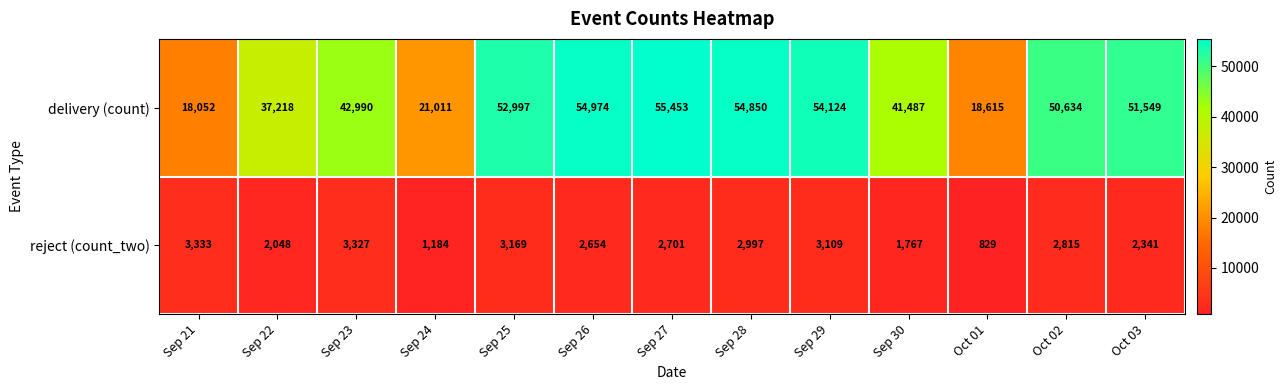

How many categories are shown in the chart?

13